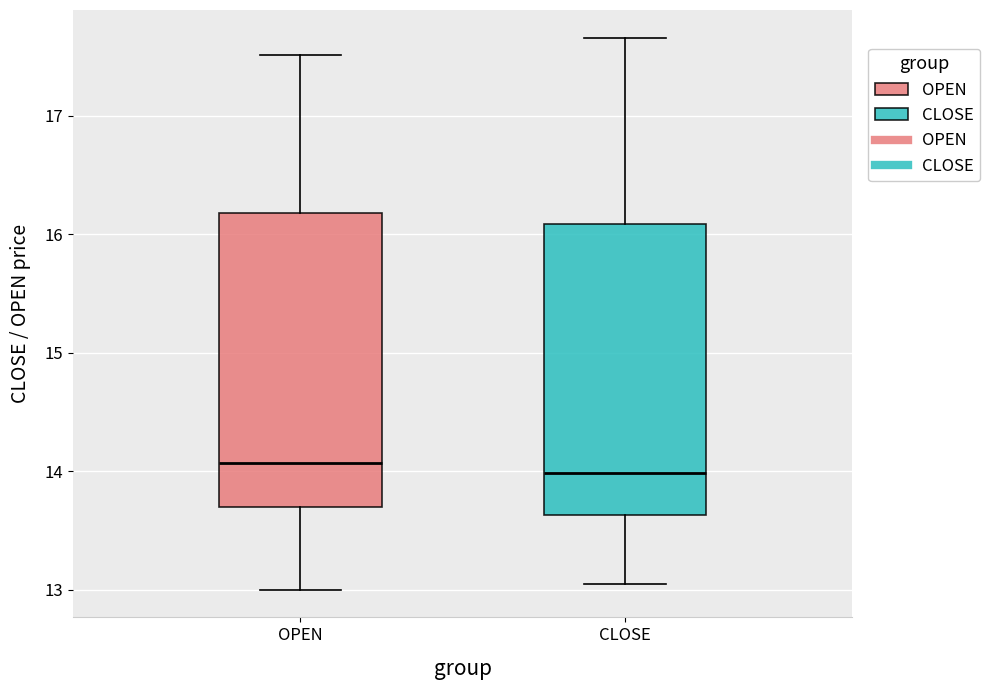

Where does the lower whisker of the box for CLOSE end on the y-axis? The values are not printed on the chart, so give them approximately, as read against the axis.

13.1